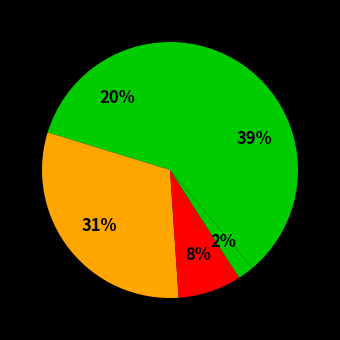

Count the number of slices in the pie.

5